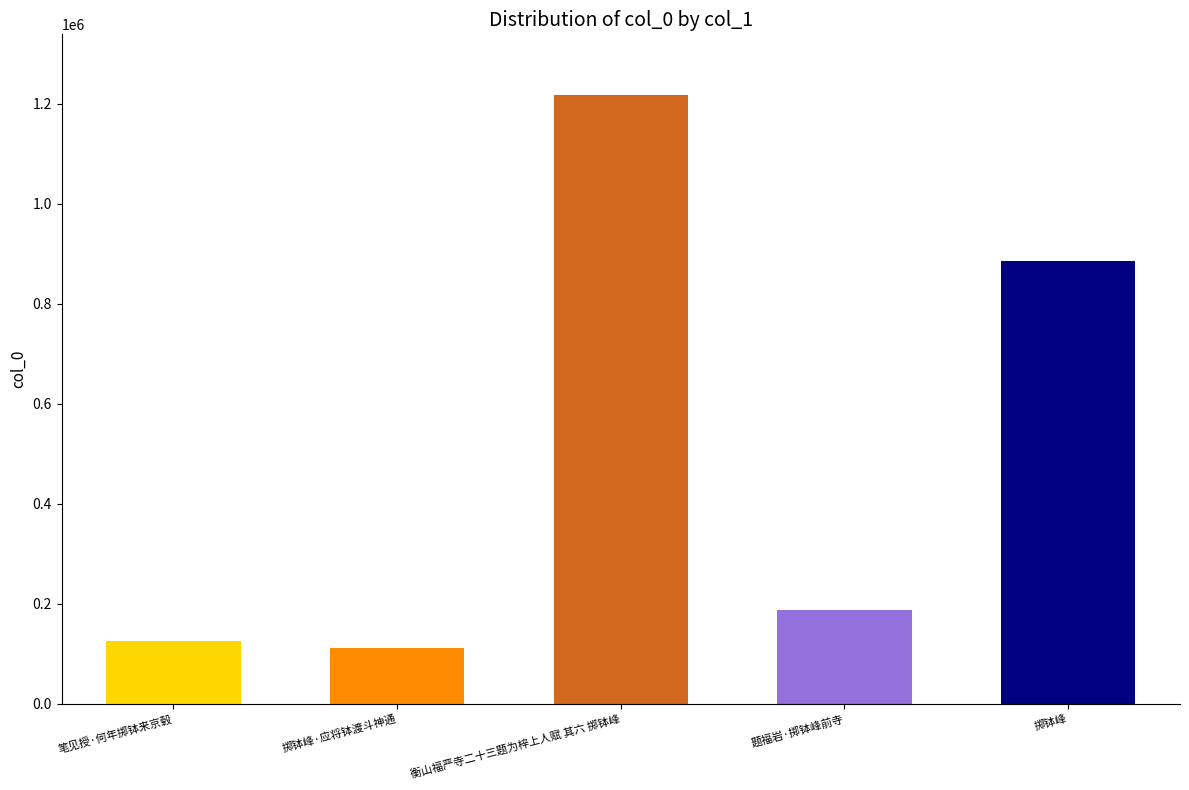

How many bars are there in total?

5